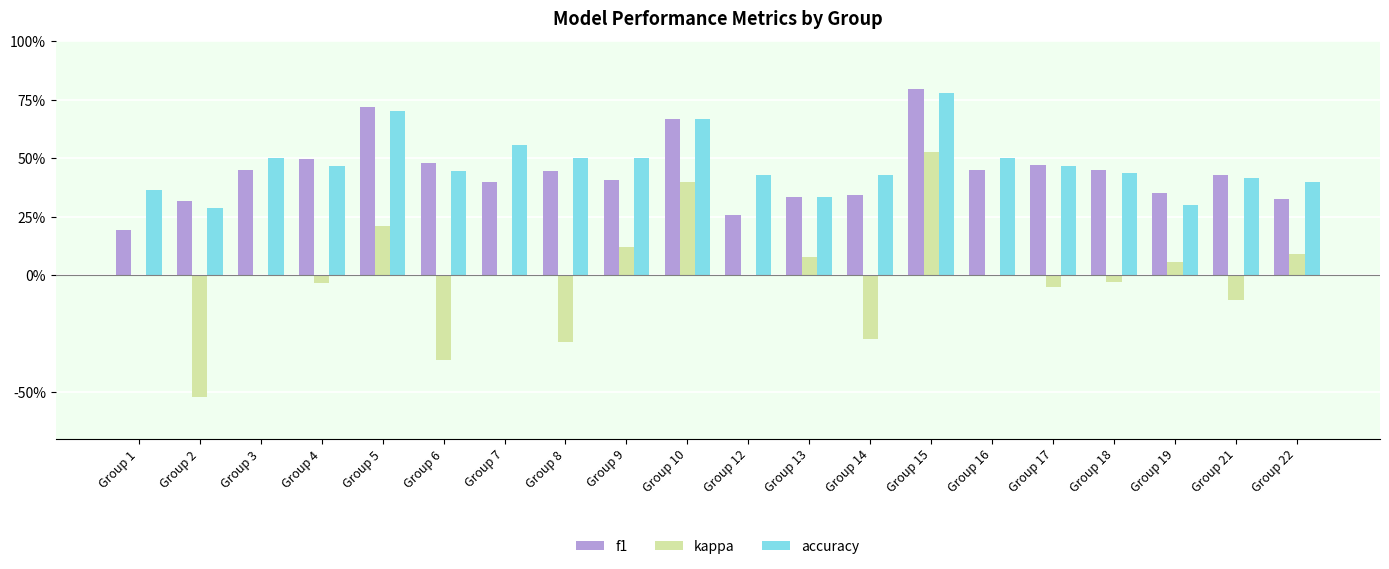

Which series has the largest total across all categories?

accuracy